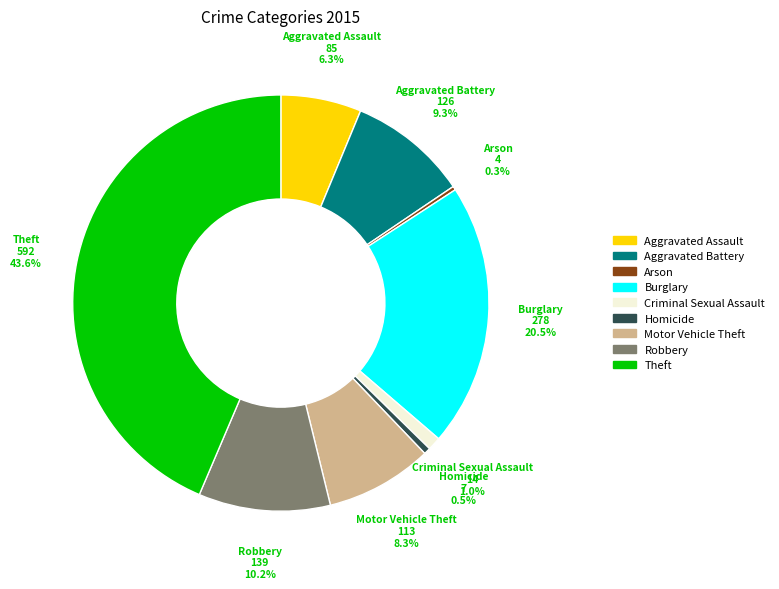

Which has a higher value, Homicide or Robbery?

Robbery